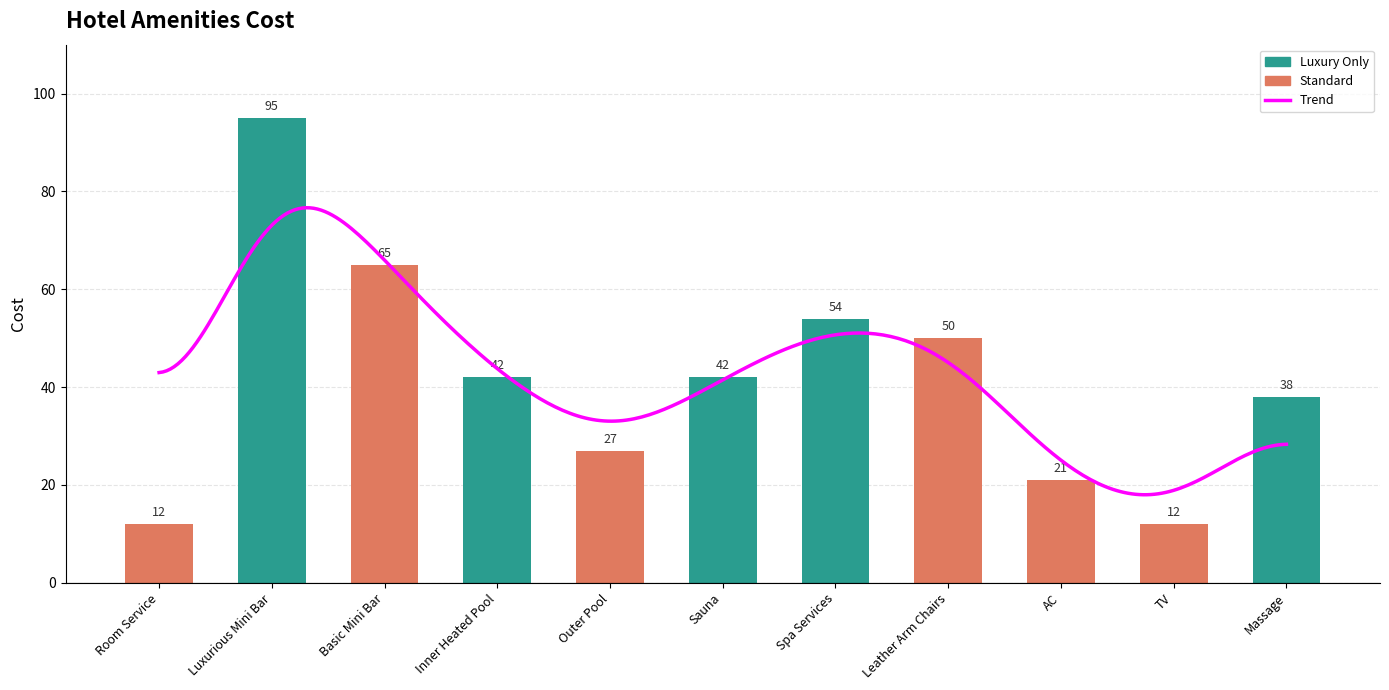

Does the chart contain stacked bars?

No